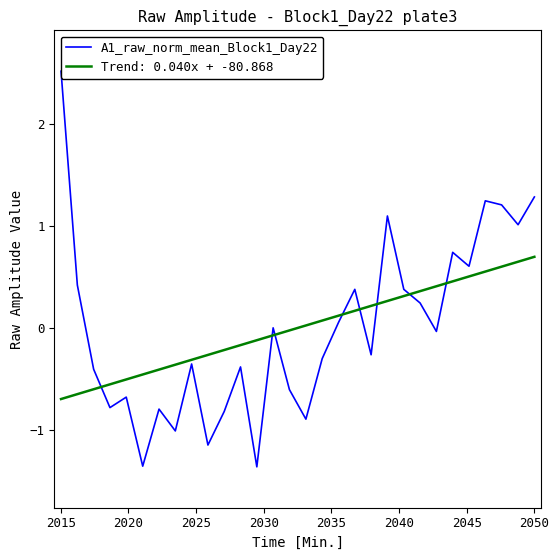

True or false: the data has more than 1 interior local peaks.

True